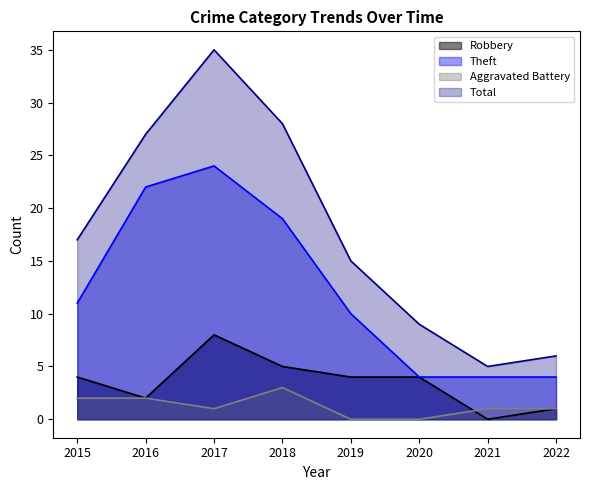

Which series has the largest range (max minus min)?

Total